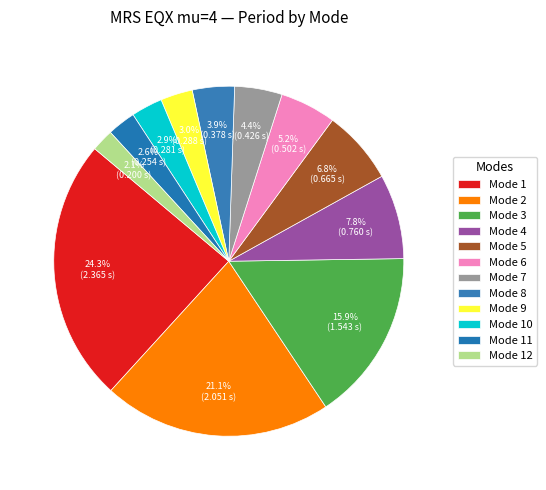

How many slices are in this pie chart?

12